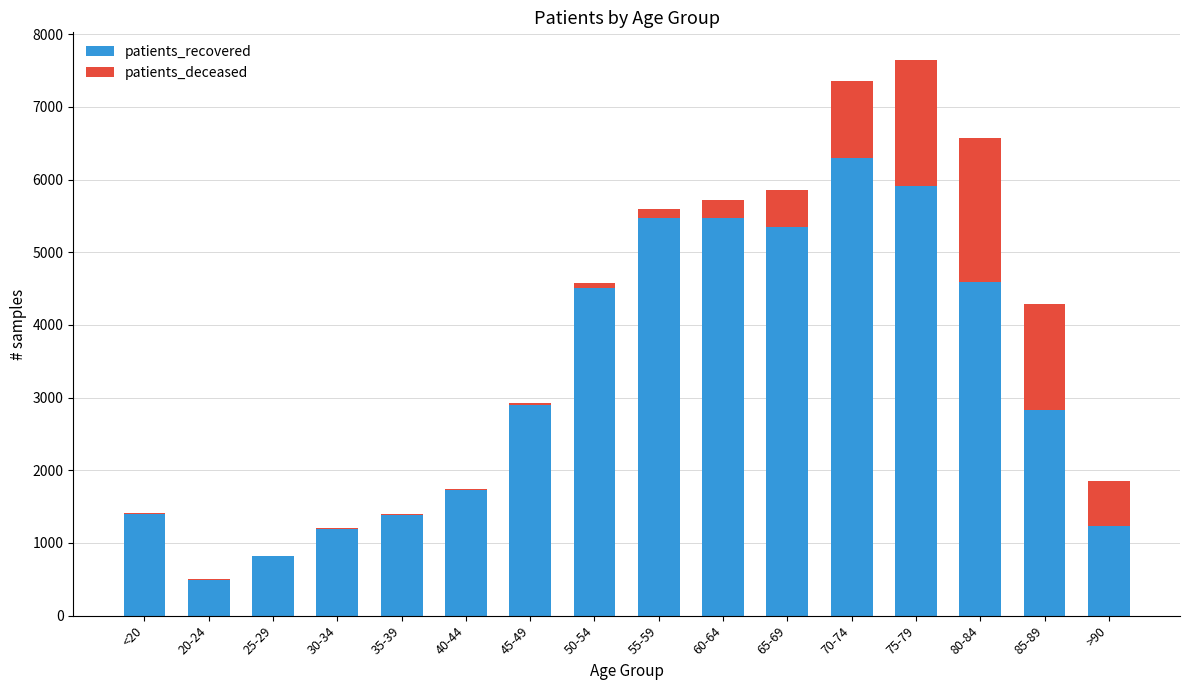

What is the sum of all patients_recovered values?

51575